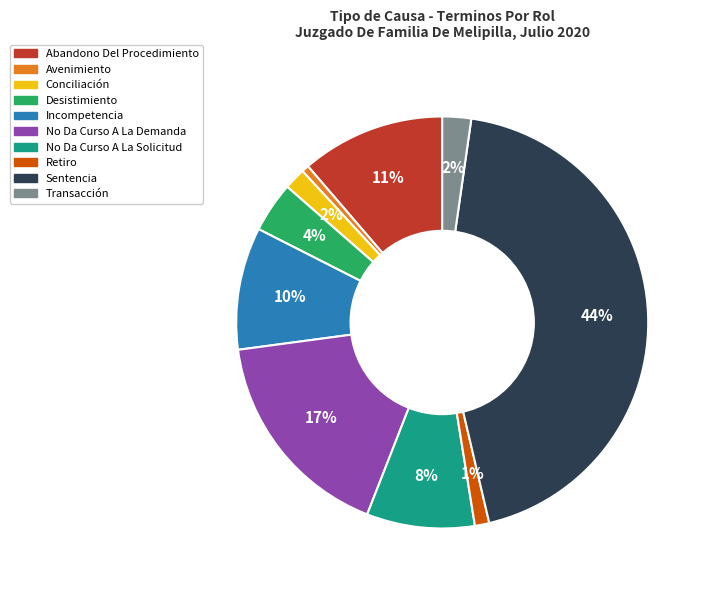

Does Retiro represent more than half of the total?

No